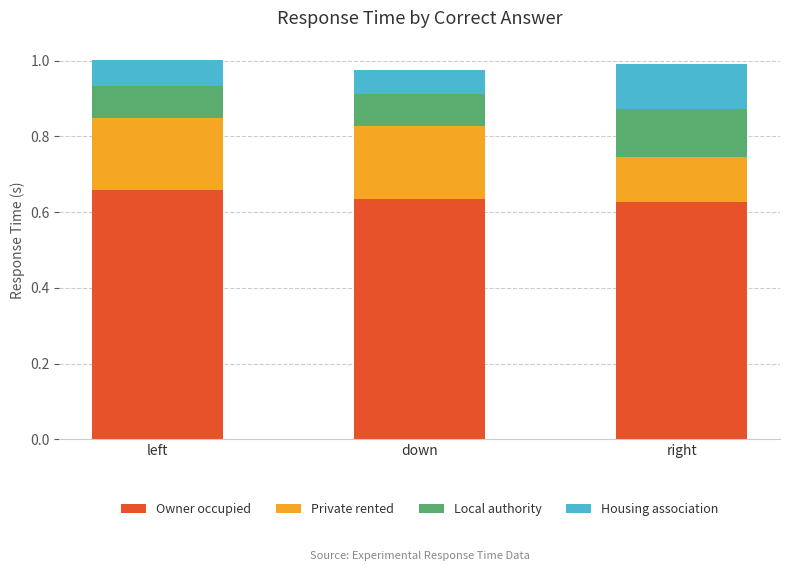

Which category has the highest value in the Owner occupied series?

left